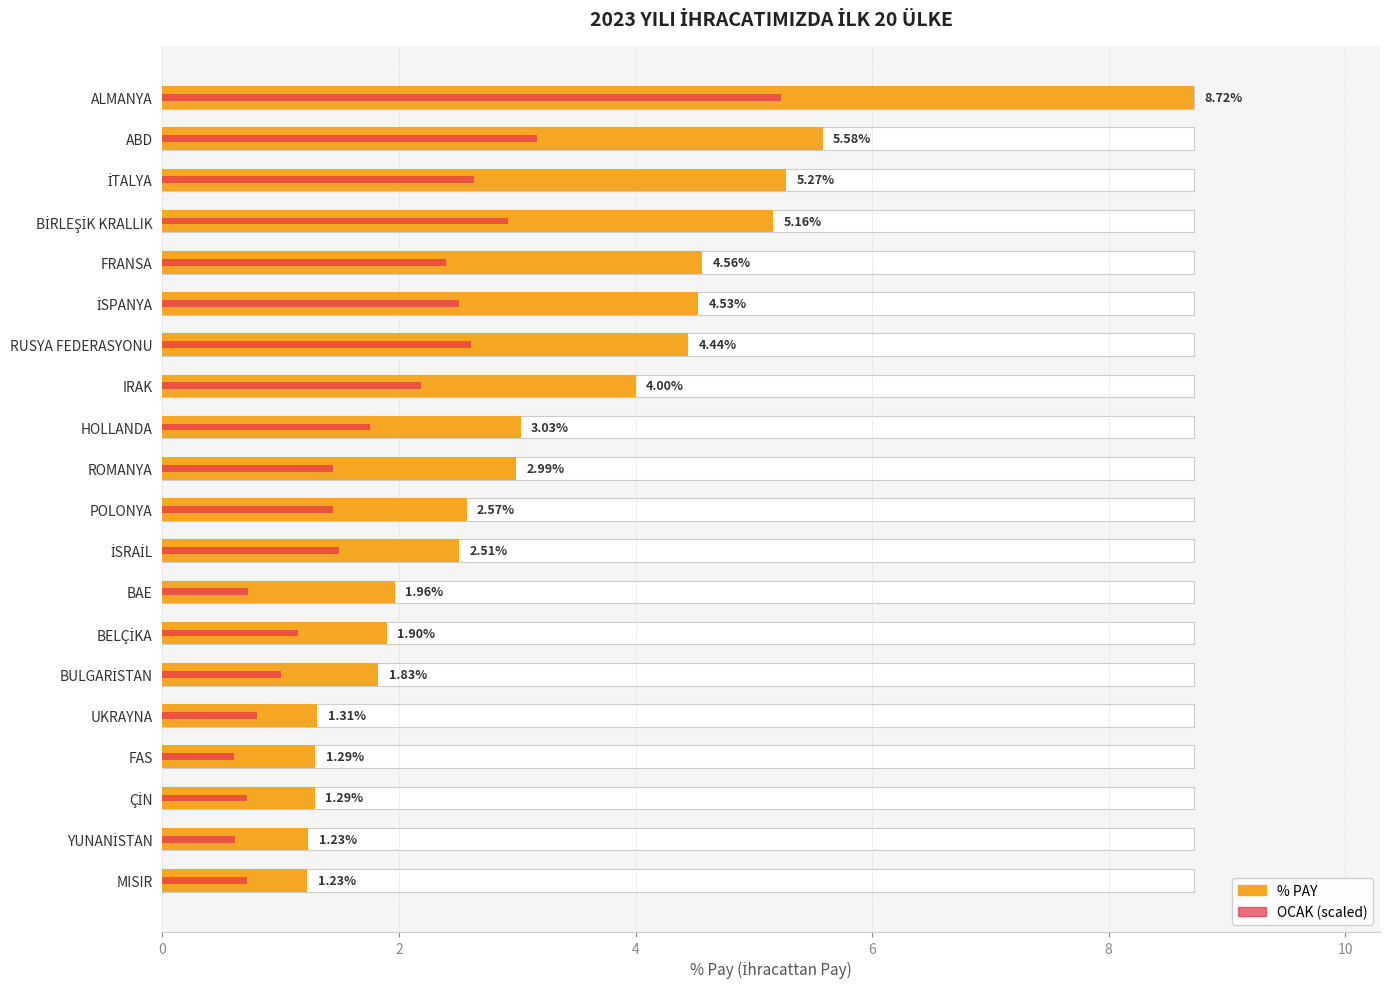

The OCAK (scaled) series shows 1.5 at İSRAİL. True or false?

True